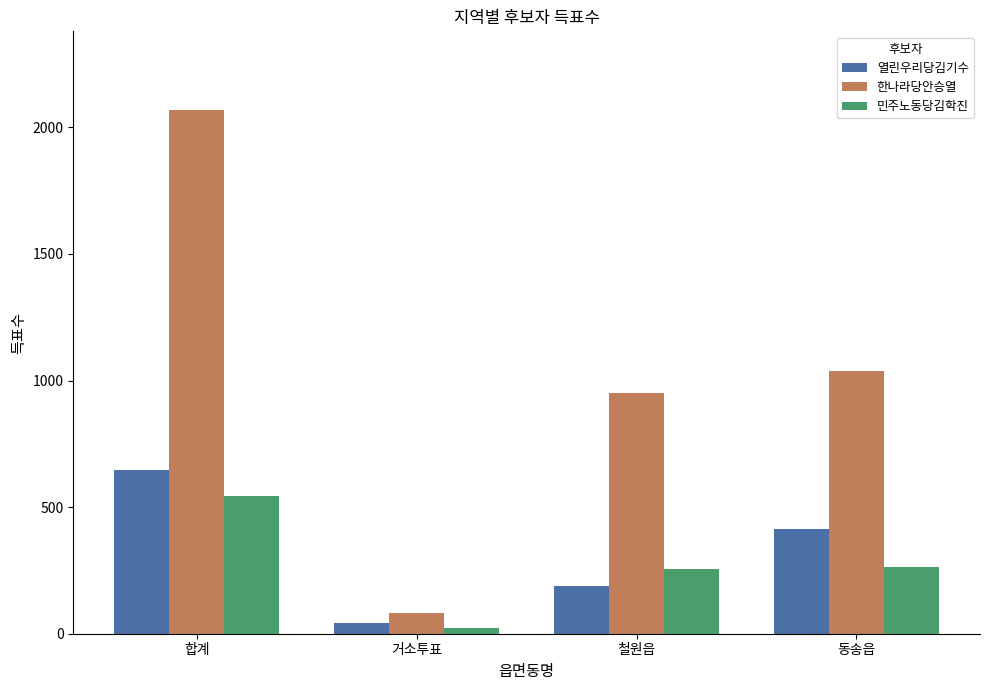

What are all the series names shown in the legend?

열린우리당김기수, 한나라당안승열, 민주노동당김학진